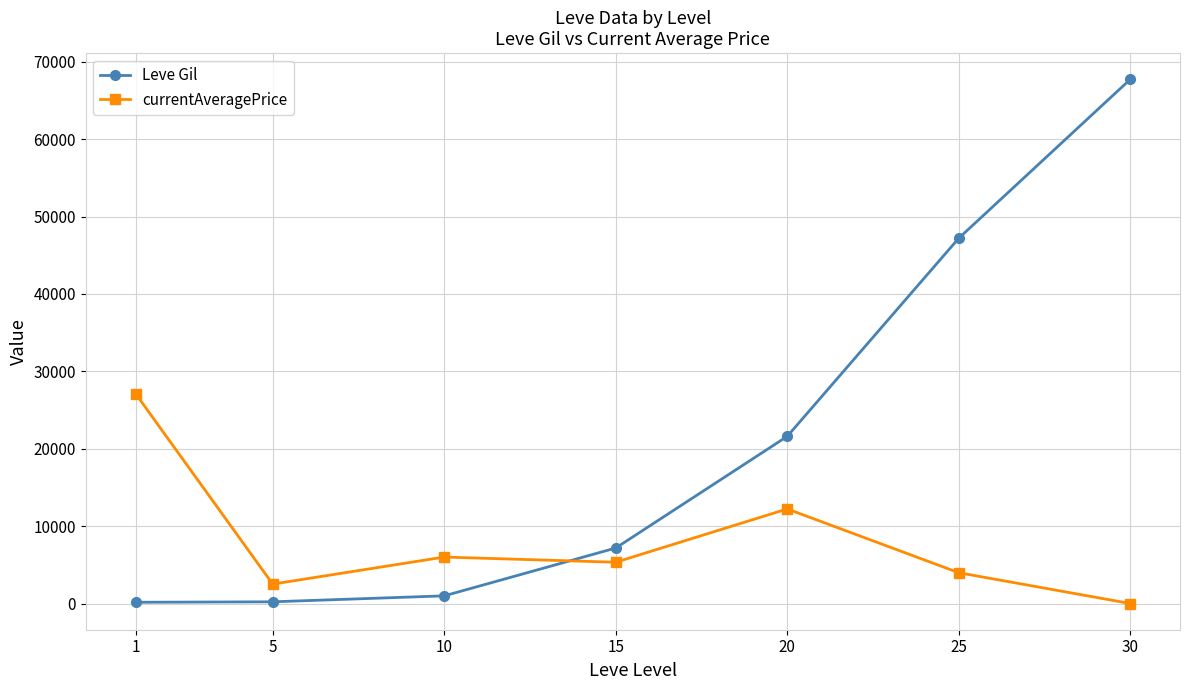

What is the difference between the Leve Gil values at 30 and 1?

67570.0